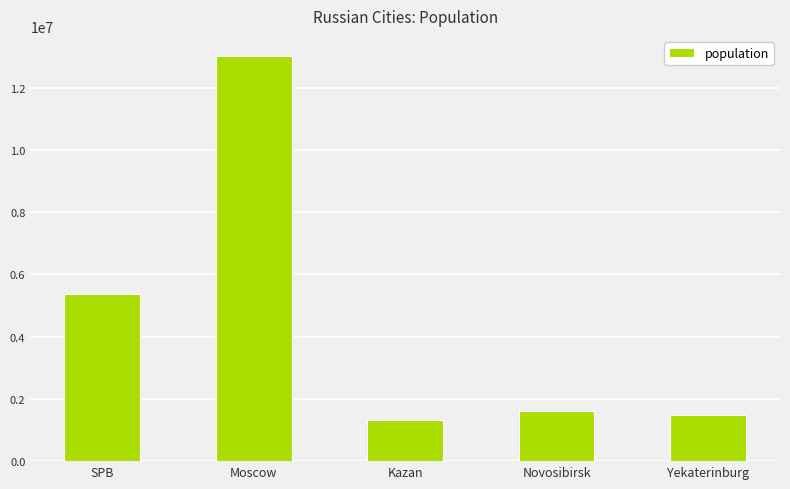

Reading left to right, transcribe all the data shown in this chart.

SPB=5384342	Moscow=13010112	Kazan=1306953	Novosibirsk=1620162	Yekaterinburg=1493749